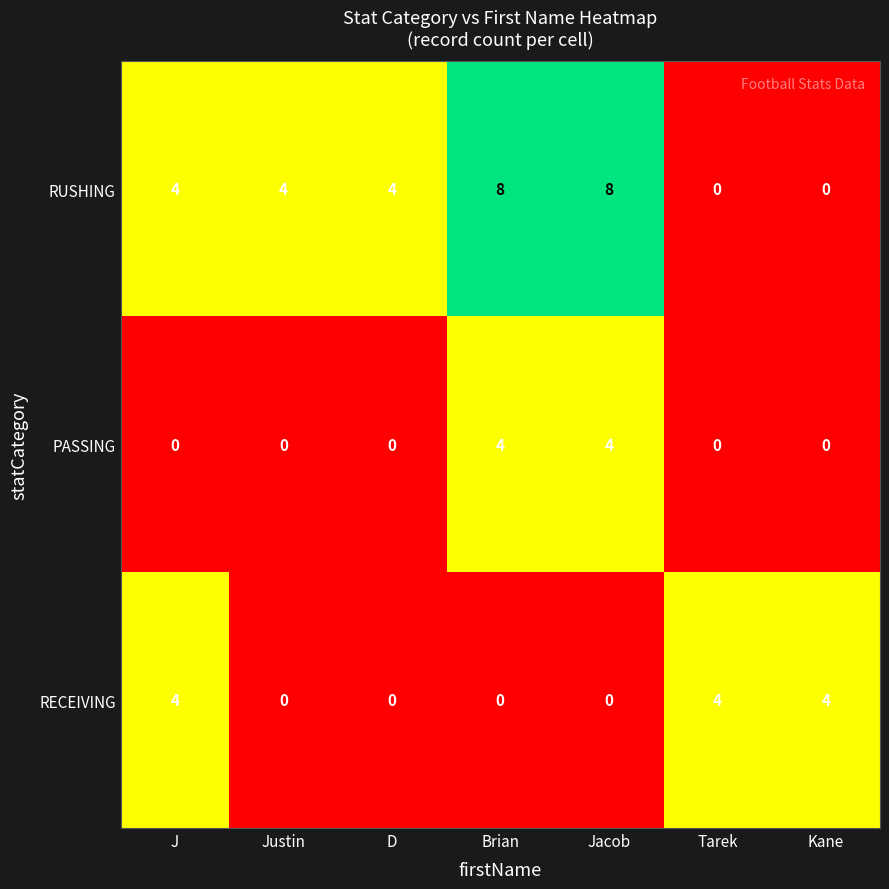

At Brian, list the series in order from largest to smallest.

RUSHING, PASSING, RECEIVING